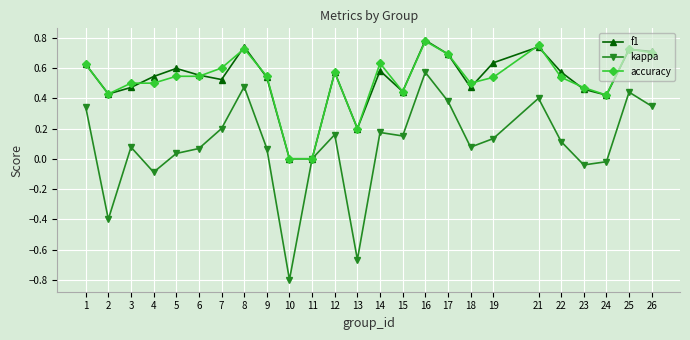

What is the difference between the highest and lowest values at 13?

0.9